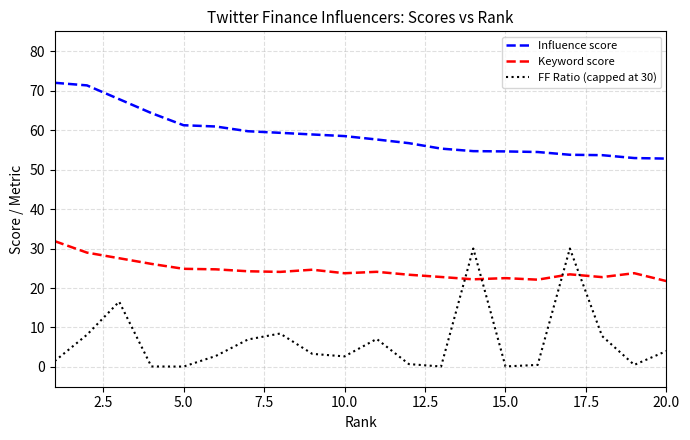

Is this an area chart (filled region under the line)?

No